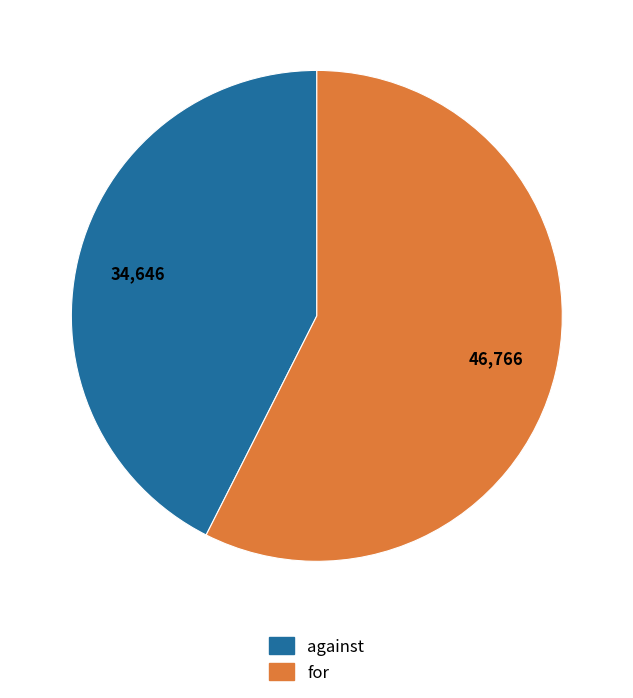

Approximately how many times larger is the value at against compared to for?

0.7